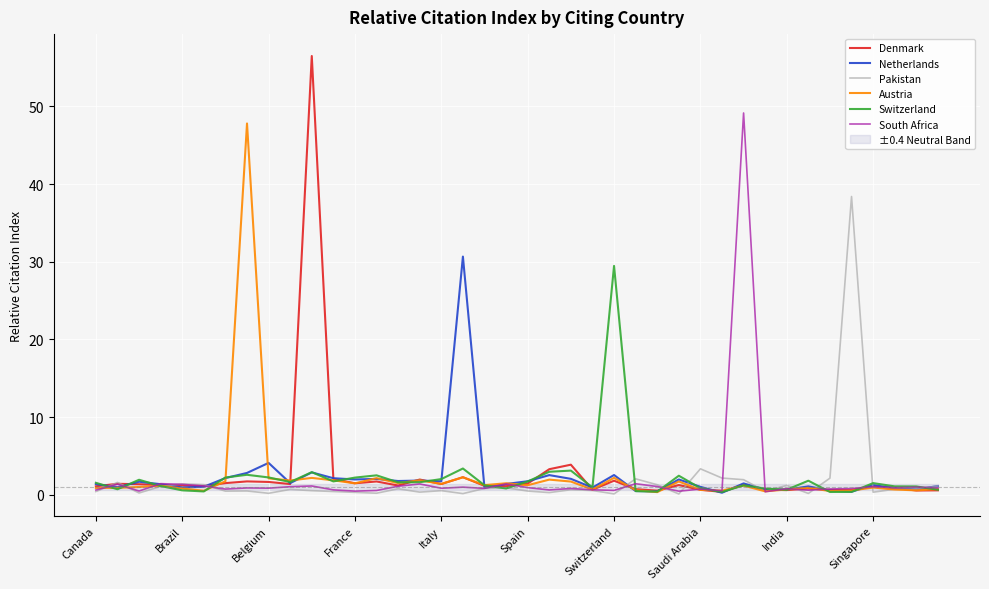

In Pakistan, how many points are higher than both neighbors (excluding endpoints)?

12